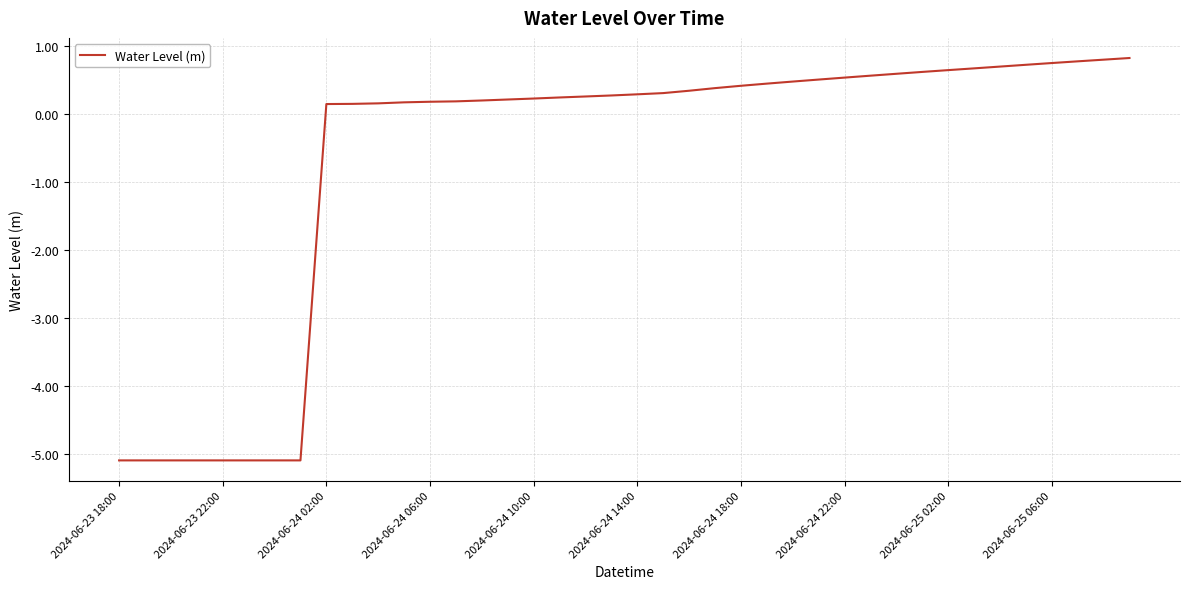

What is the maximum value shown in the chart?

0.8